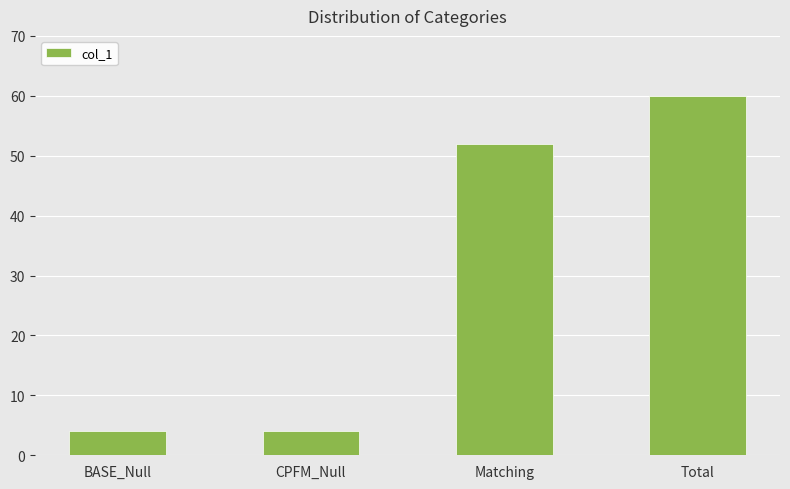

What position from the right is Matching?

2